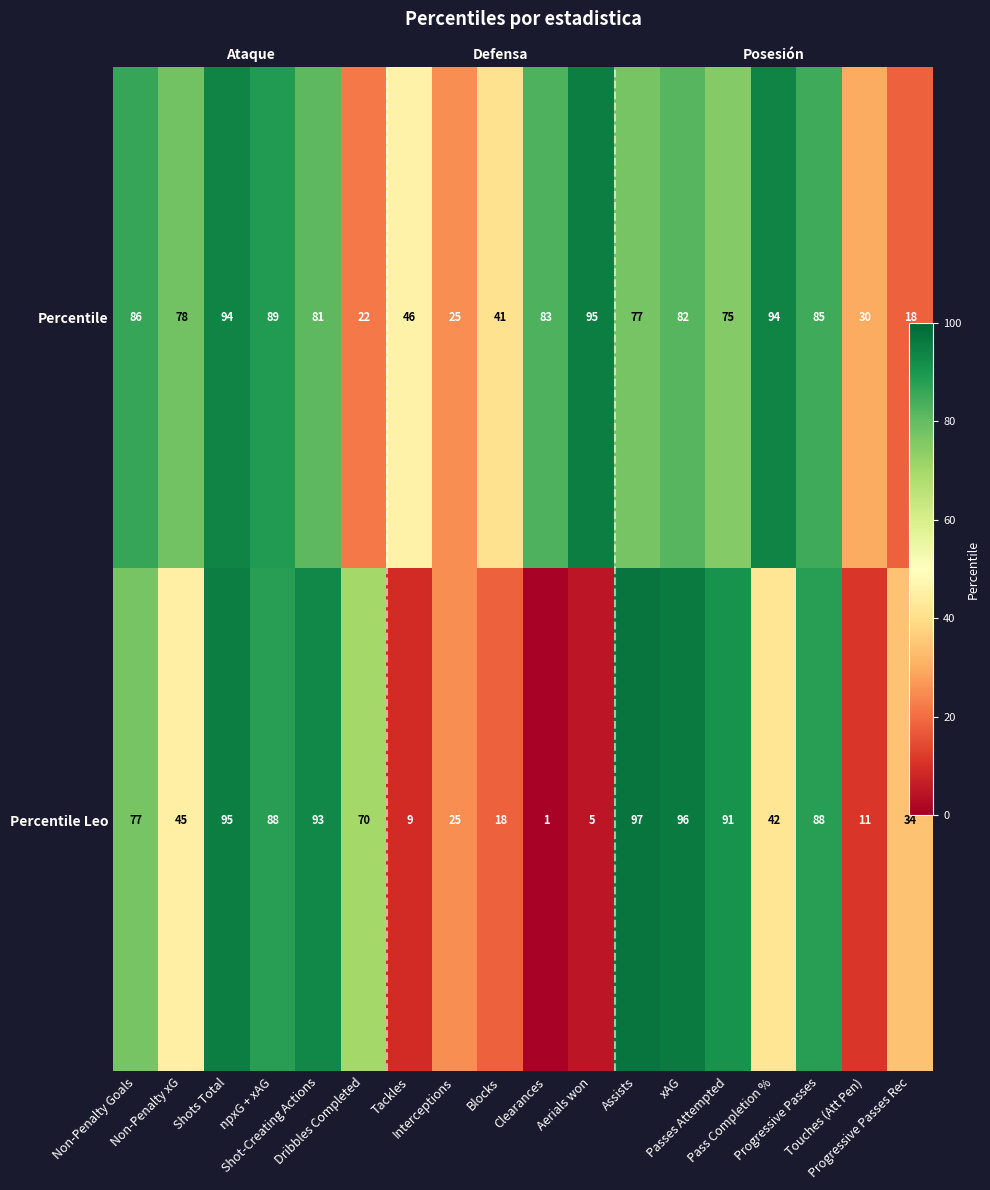

Is it true that Percentile equals 94 at Pass Completion %?

True